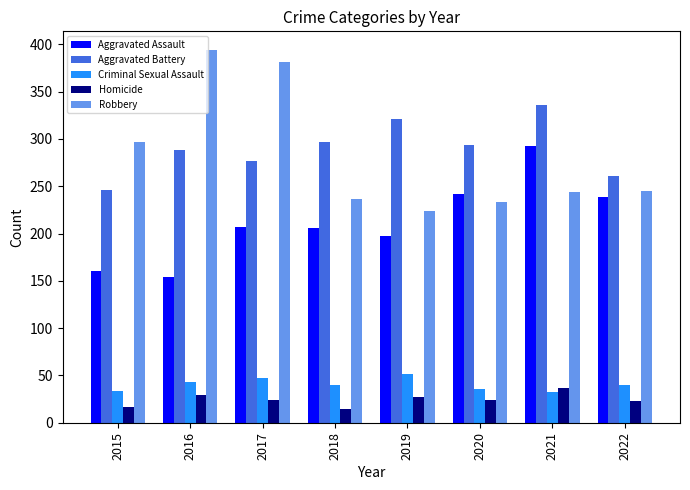

Which series has the widest spread of values?

Robbery